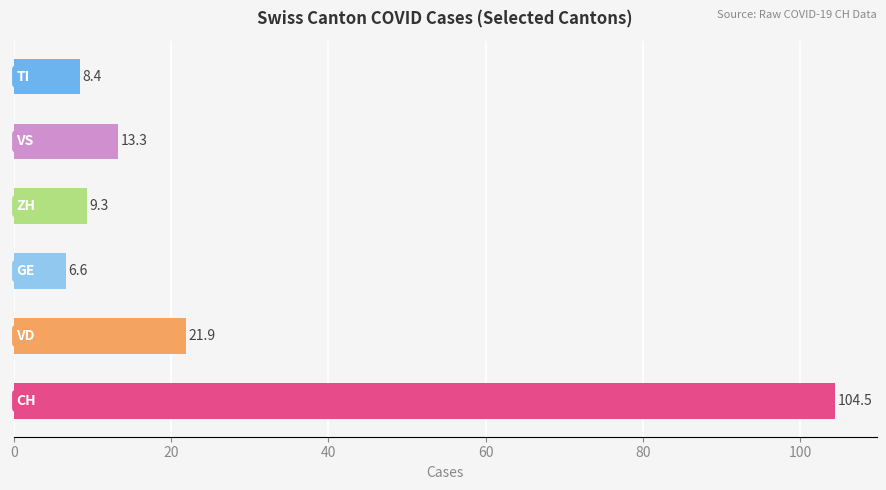

Which series has the widest spread of values?

CH